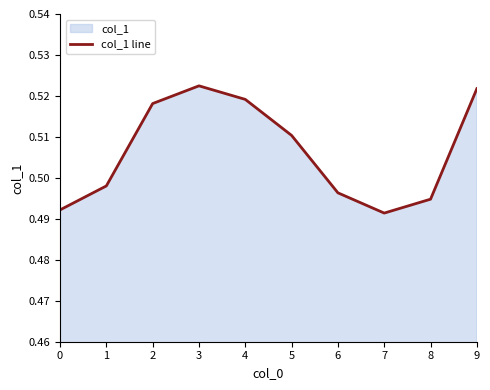

Which category has the highest value across all series?

3